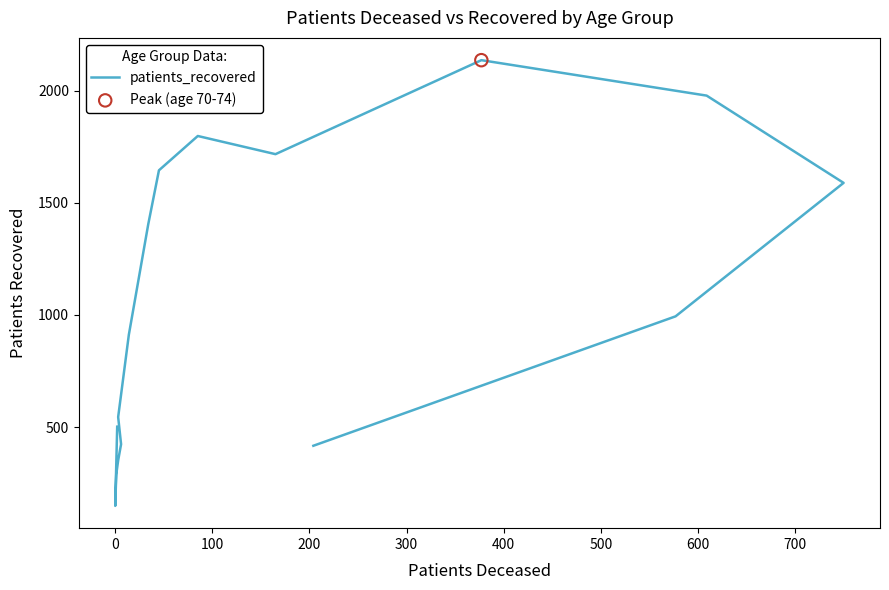

Which has a higher value, 400 or 500?

500